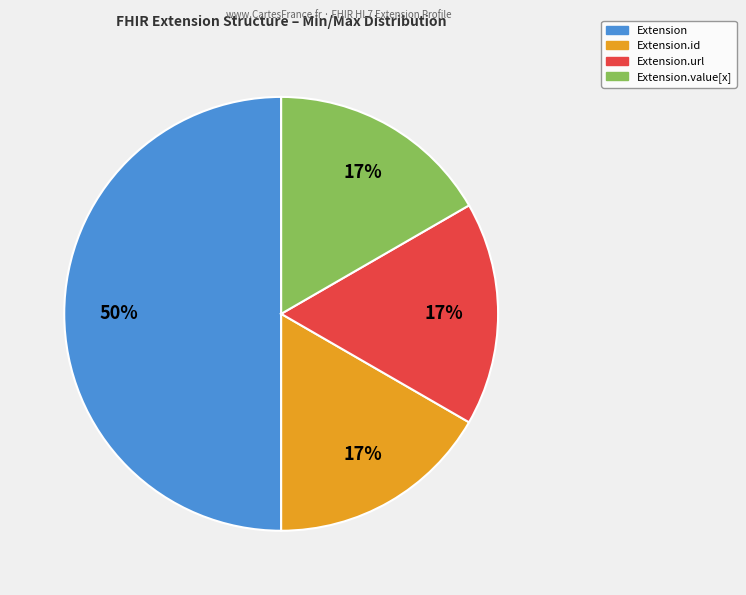

How many segments does this pie chart have?

4